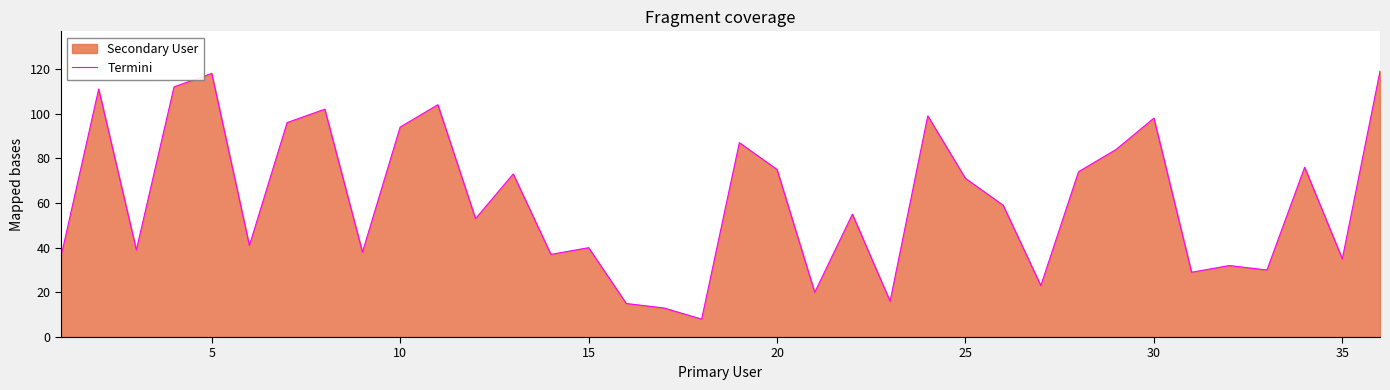

What is the difference between the maximum and minimum values?

111